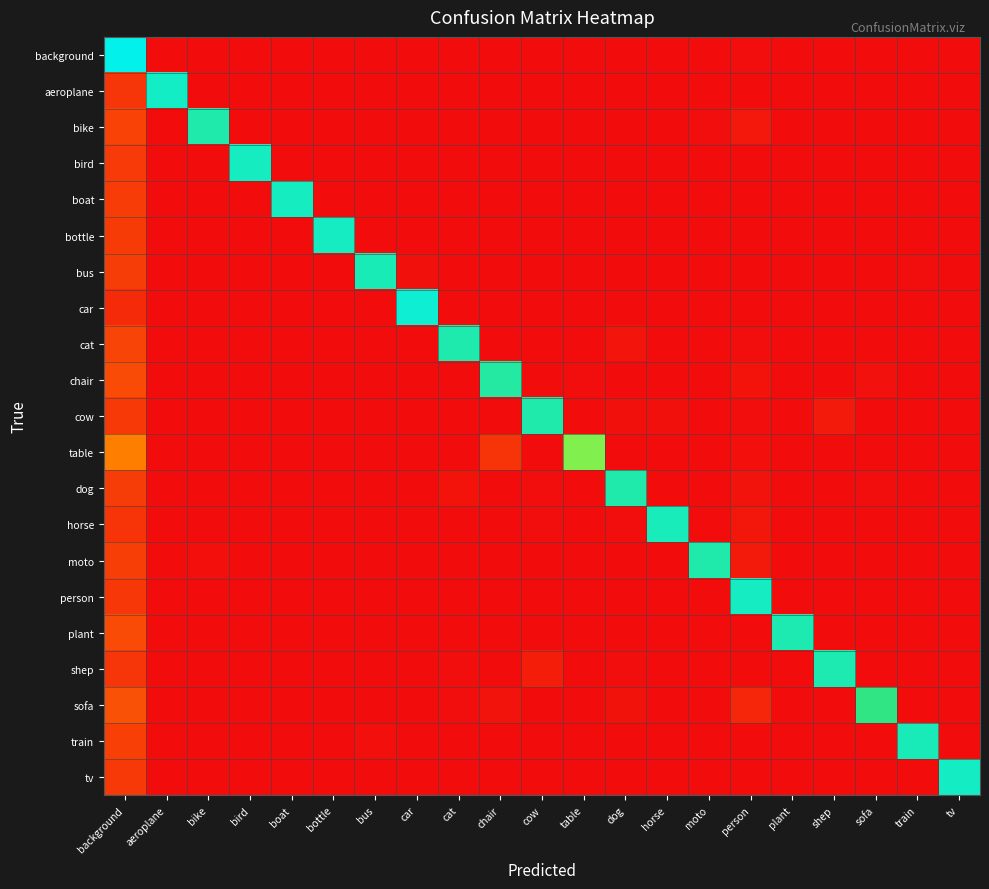

How many data points does each series have?

21